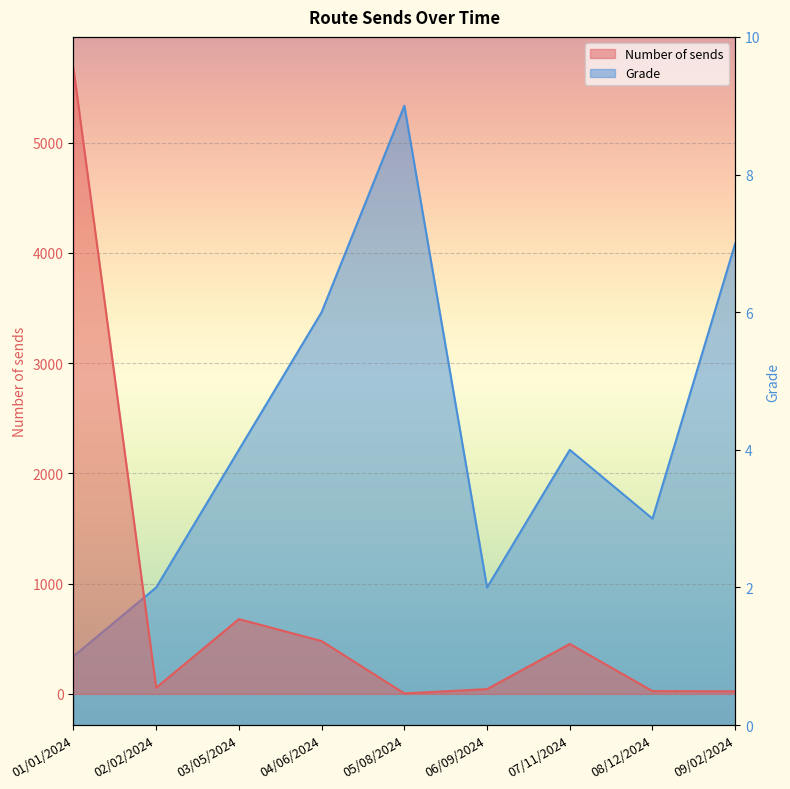

Which category has the lowest value across all series?

01/01/2024